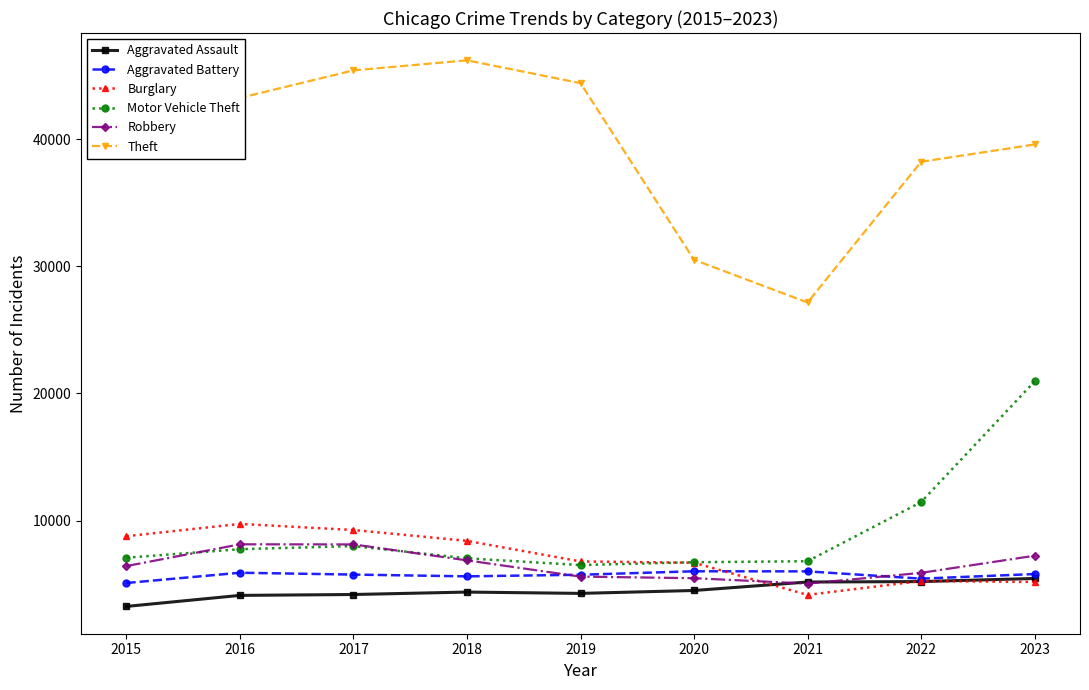

What is the value of the Burglary point at the 2nd from the left?

9734